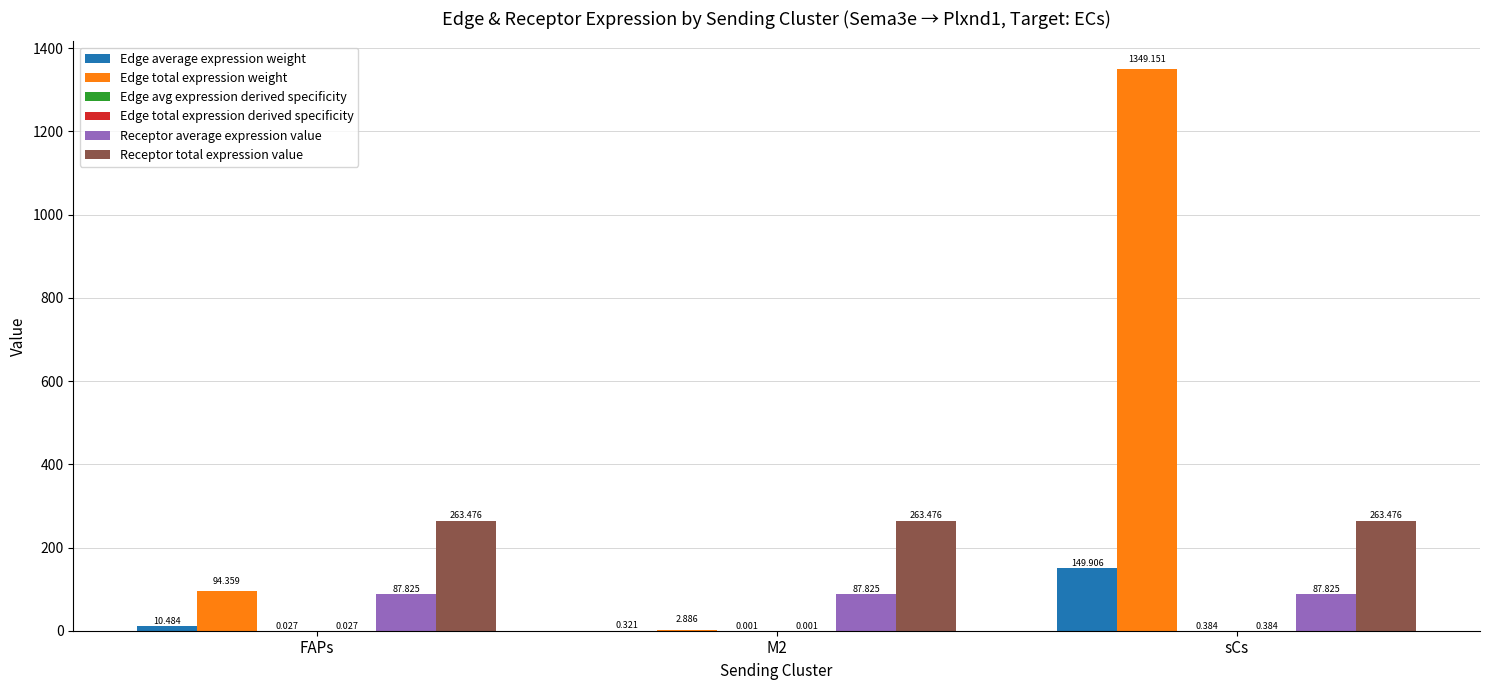

Count the number of categories in the chart.

3